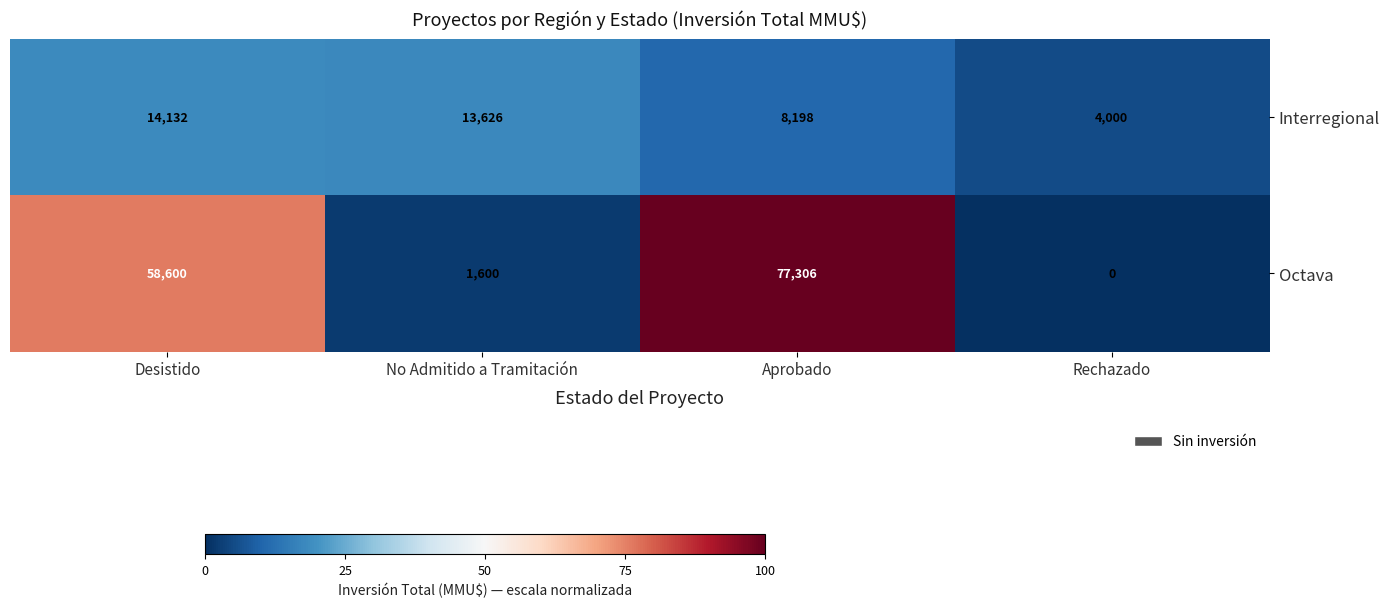

What is the difference between the maximum and minimum values in the Octava series?

77306